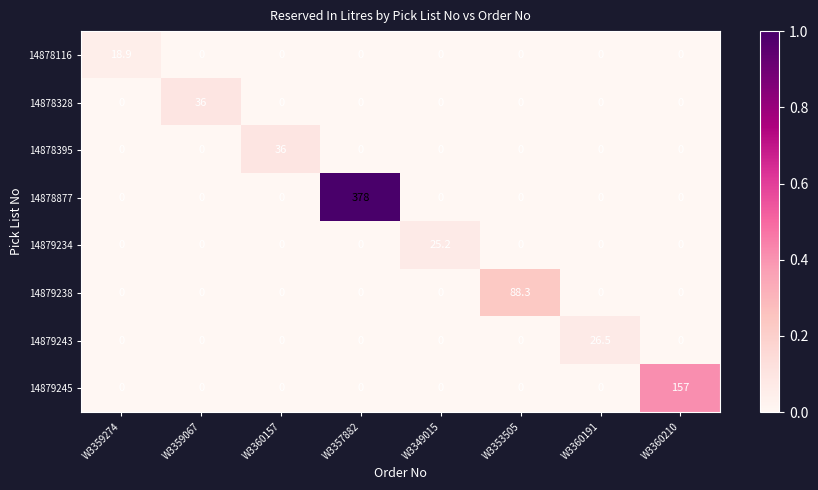

Which series changed the most between W3349015 and W3353505?

14879238